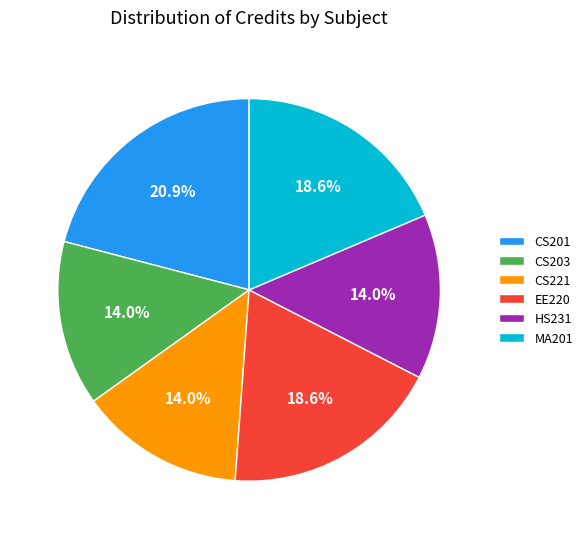

Is it true that HS231 is 2% of the pie?

False